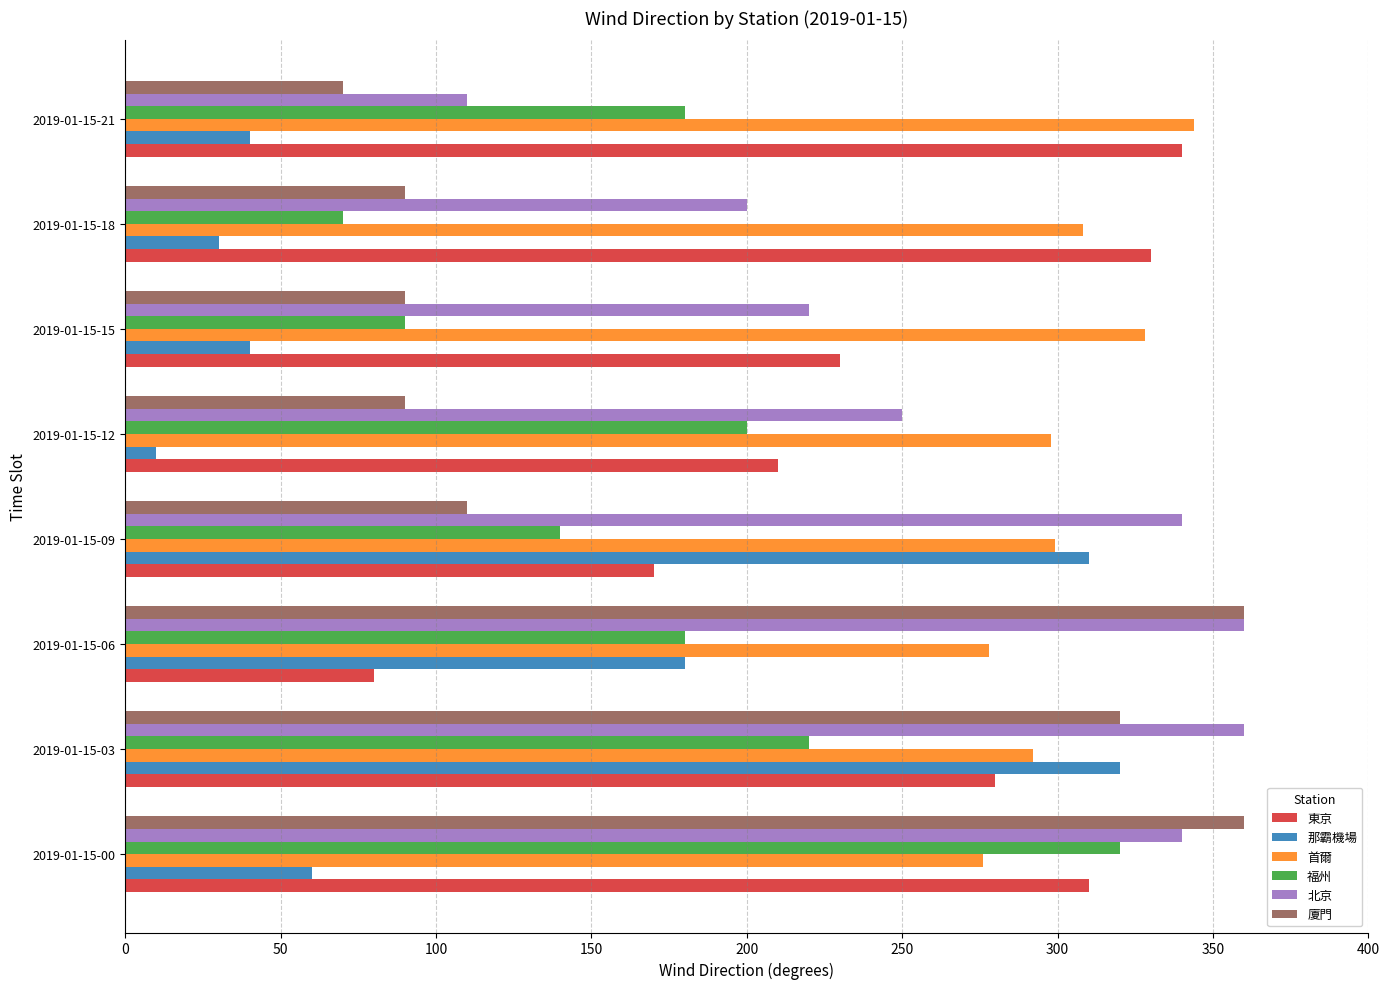

At how many categories does at least one series exceed 140?

8